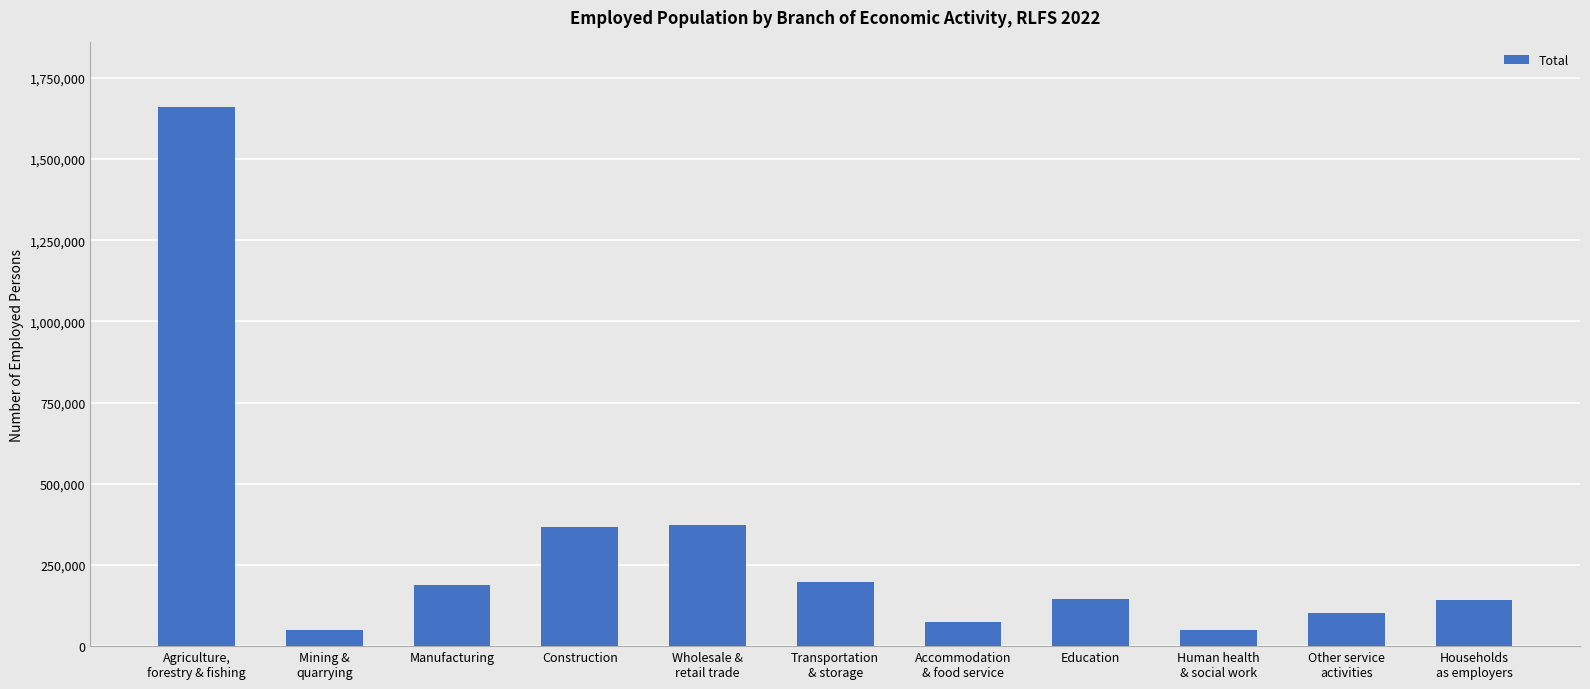

The value at Transportation
& storage is 115818. True or false?

False